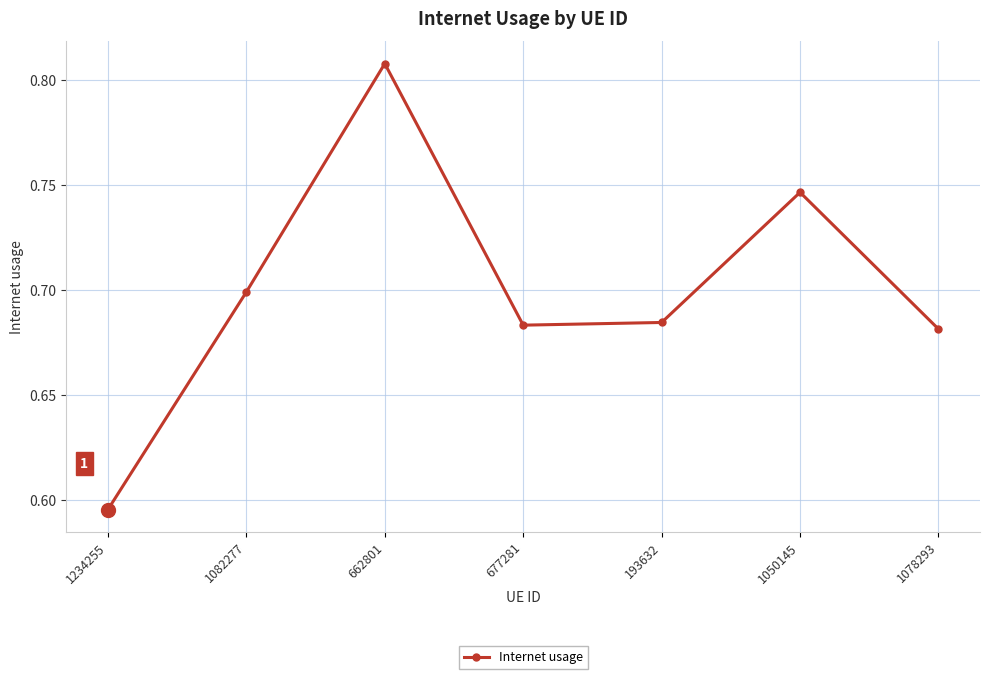

What is the label of the 2nd point from the right?

1050145